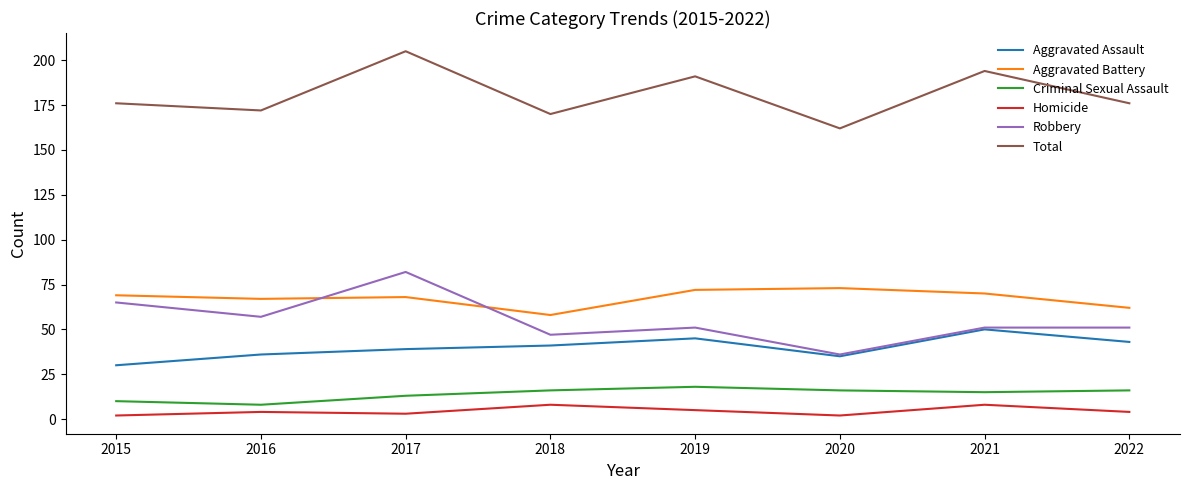

What is the total value across all series at 2019?

382